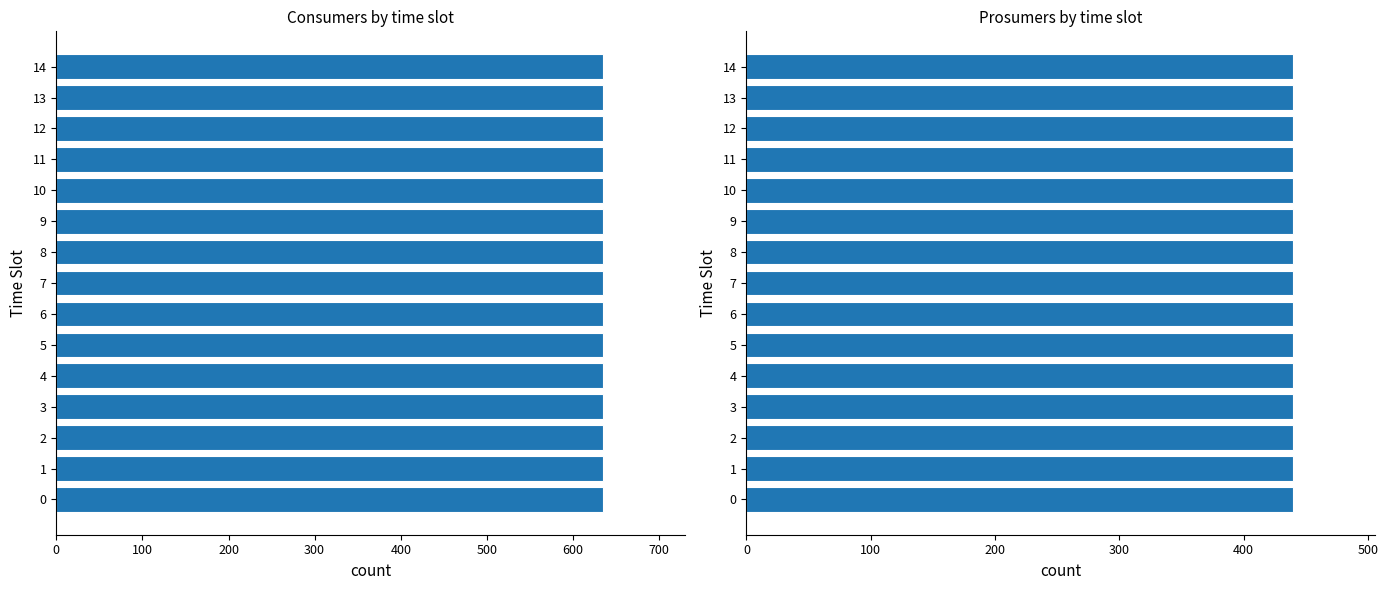

What is the difference between the highest and lowest values at 0?

195